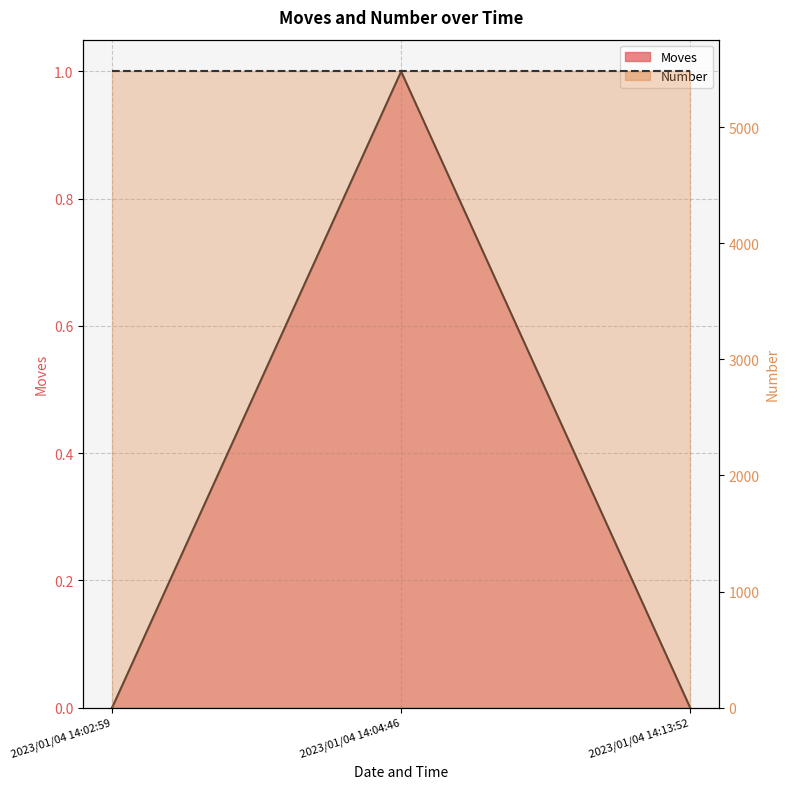

Reading right to left, what are all the values shown in this chart?

2023/01/04 14:13:52=0	2023/01/04 14:04:46=1	2023/01/04 14:02:59=0